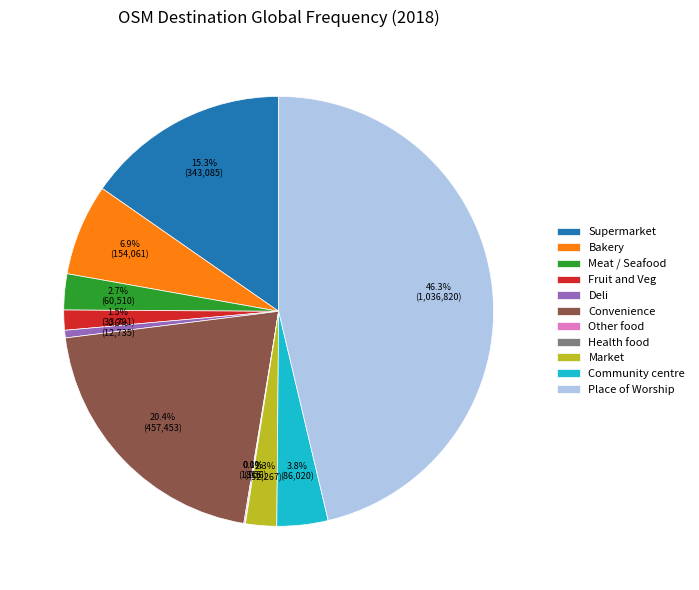

Is it true that Supermarket is 10% of the pie?

False